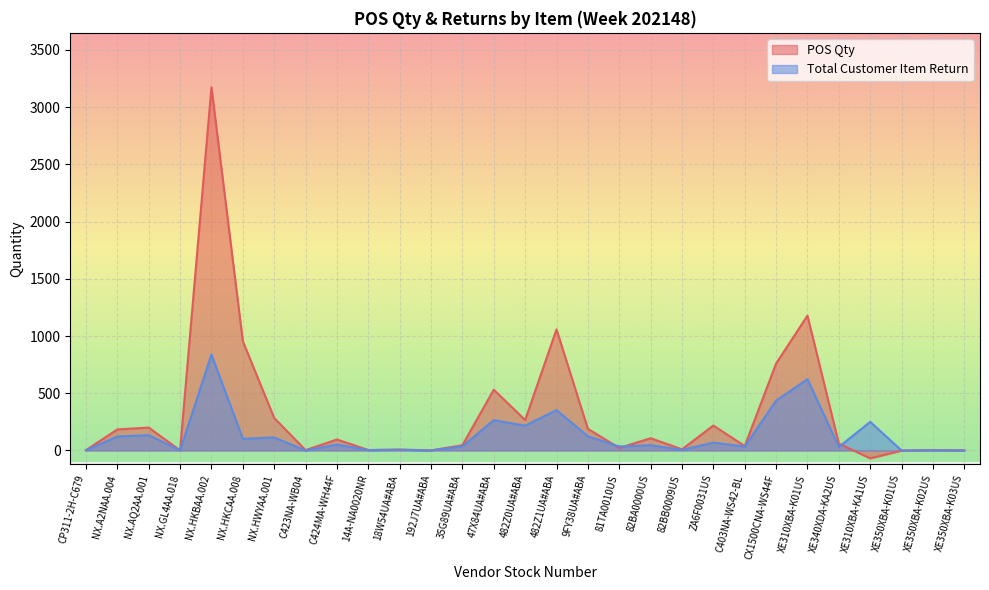

What is the maximum value shown in the chart?

3173